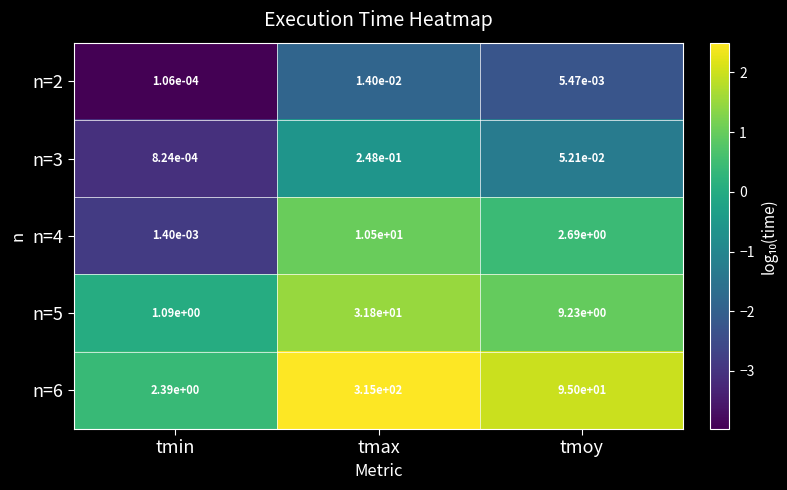

Which series has the largest total across all categories?

n=6